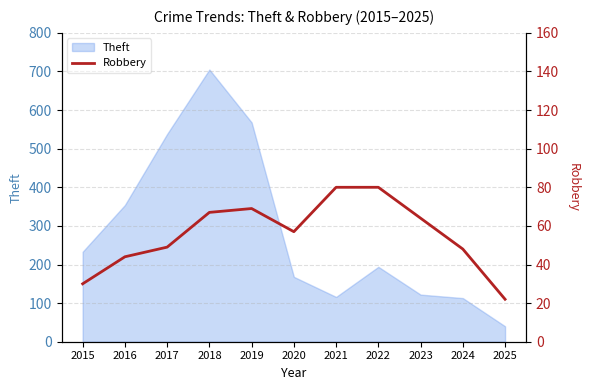

How many data points are above 57?

5